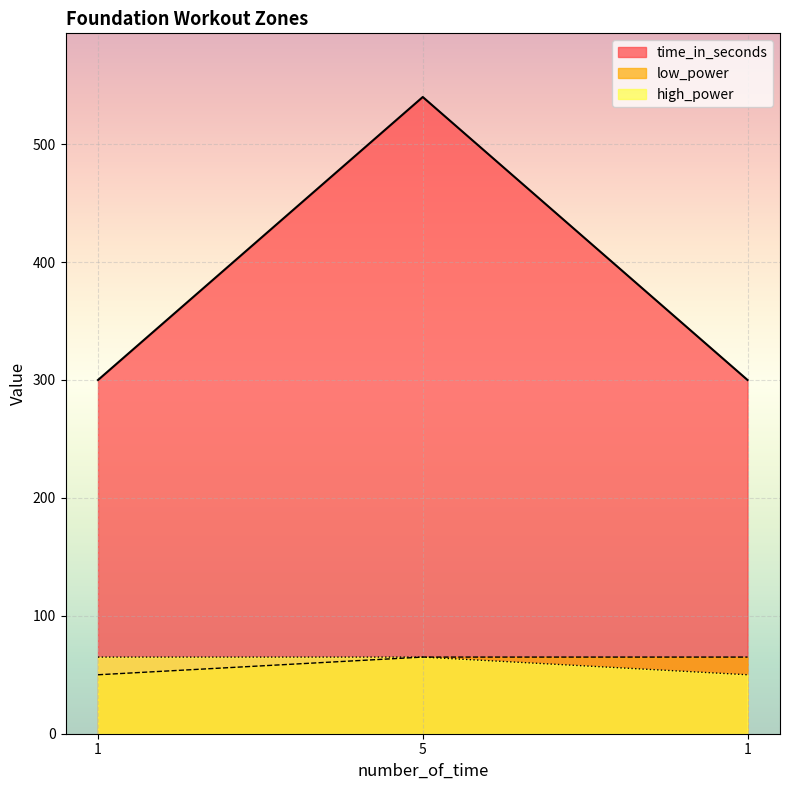

What value does the low_power series have at 1?

65